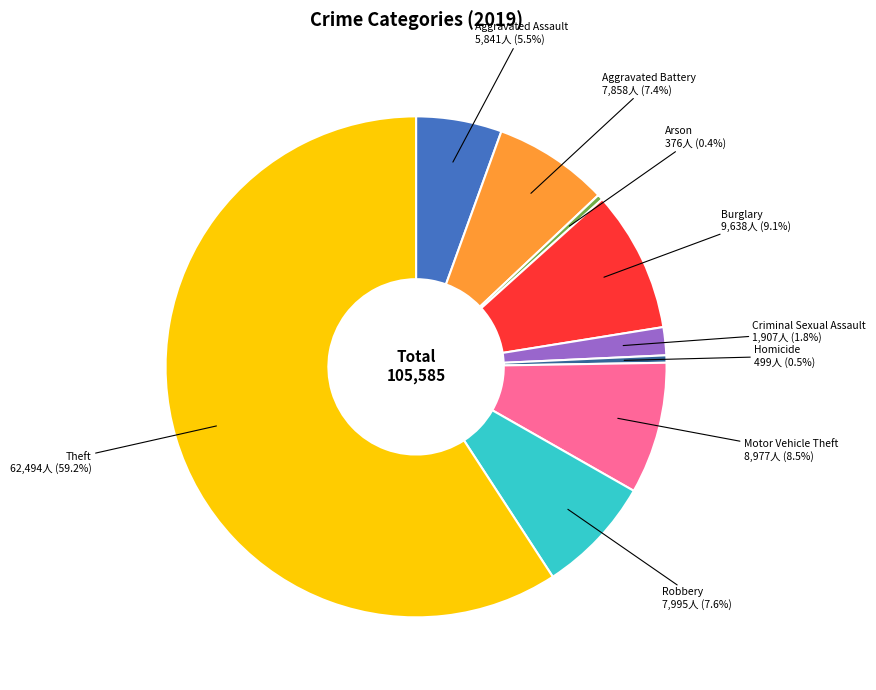

Which category accounts for the majority?

Theft